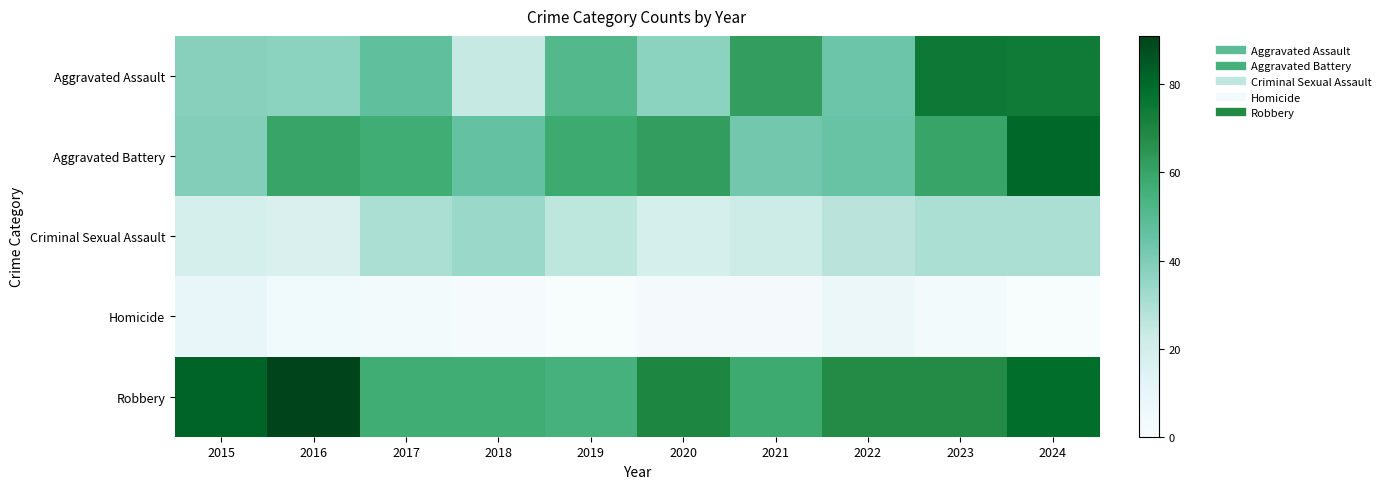

At how many categories does at least one series exceed 60?

7